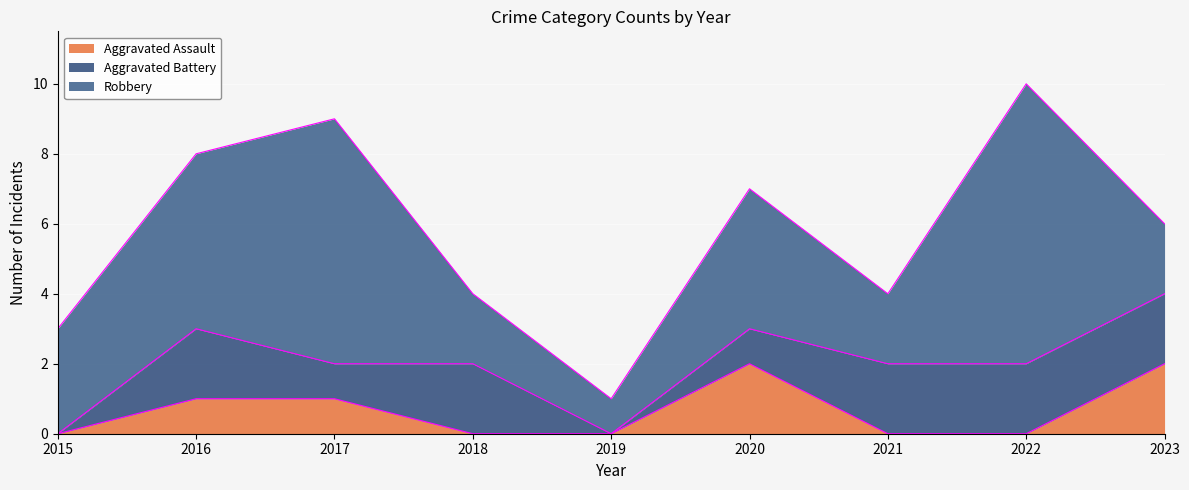

Which series has the largest total across all categories?

Robbery